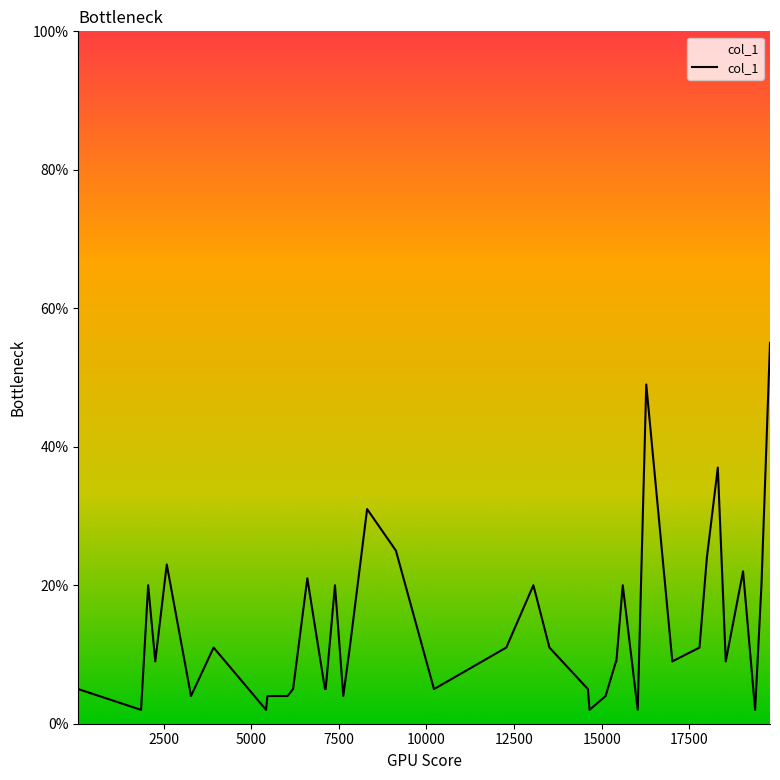

Does the chart display data point markers on the line(s)?

No